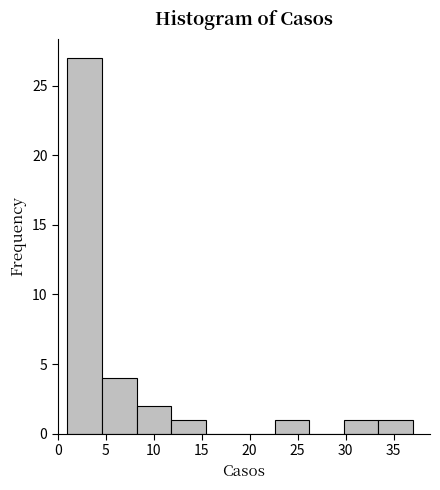

Reading left to right, transcribe this chart: for each bar, give the range it covers on the x-axis and its height. Neither the bar edges nor the heights are printed on the chart, so give them approximately, as read against the axes.

1.0 to 4.6: 27
4.6 to 8.2: 4
8.2 to 11.8: 2
11.8 to 15.4: 1
15.4 to 19.0: 0
19.0 to 22.6: 0
22.6 to 26.2: 1
26.2 to 29.8: 0
29.8 to 33.4: 1
33.4 to 37.0: 1